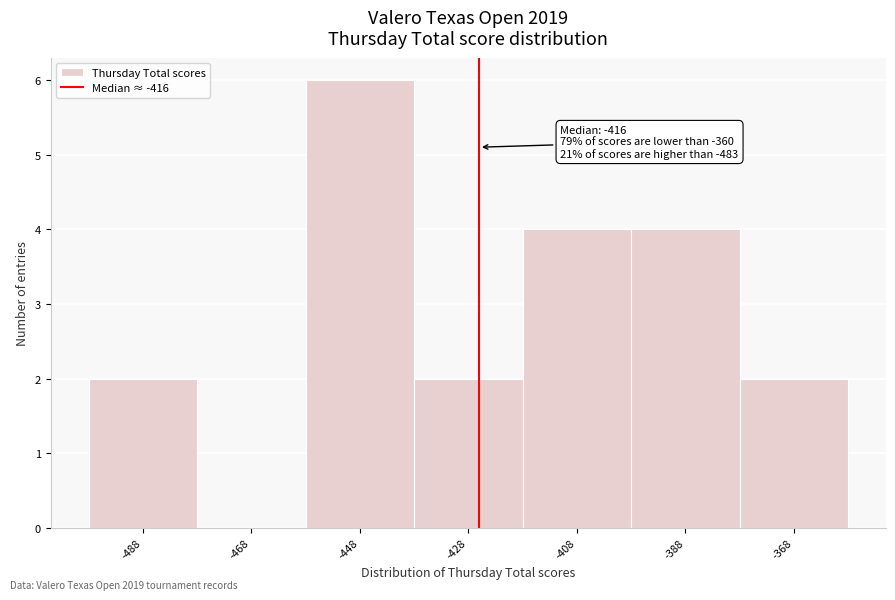

Reading right to left, transcribe all the data shown in this chart.

-368=2	-388=4	-408=4	-428=2	-448=6	-468=0	-488=2